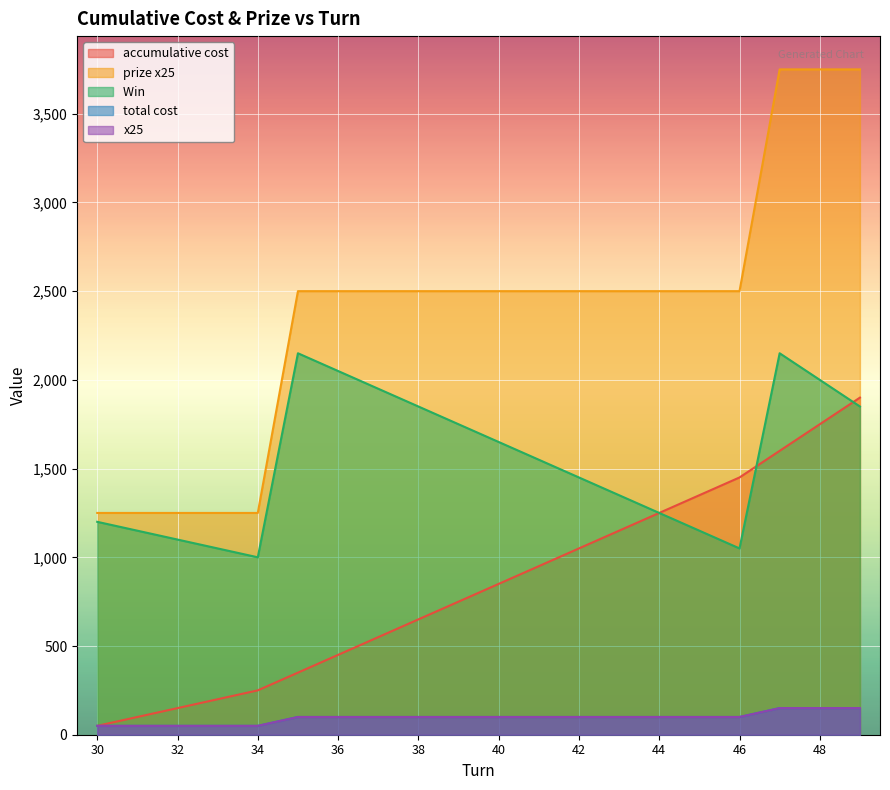

What is the minimum value shown in the chart?

50